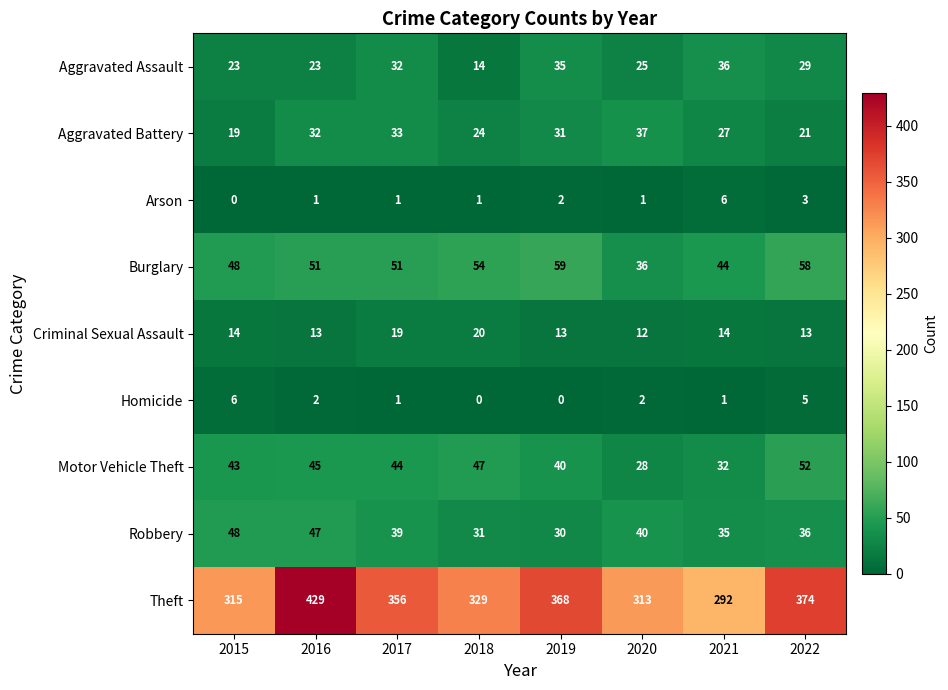

Where is Arson nearest to the value 3?

2022